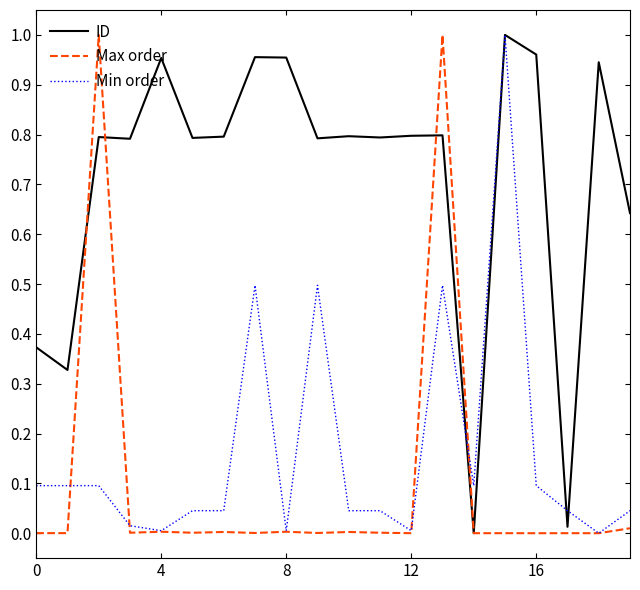

Which series has the largest total across all categories?

ID